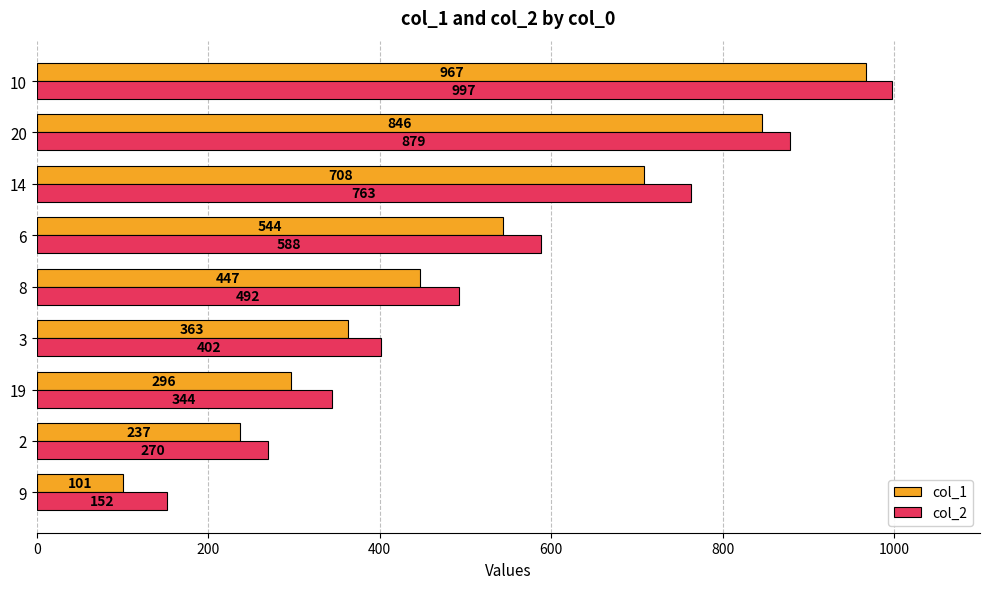

What value does the col_2 series have at 2?

270